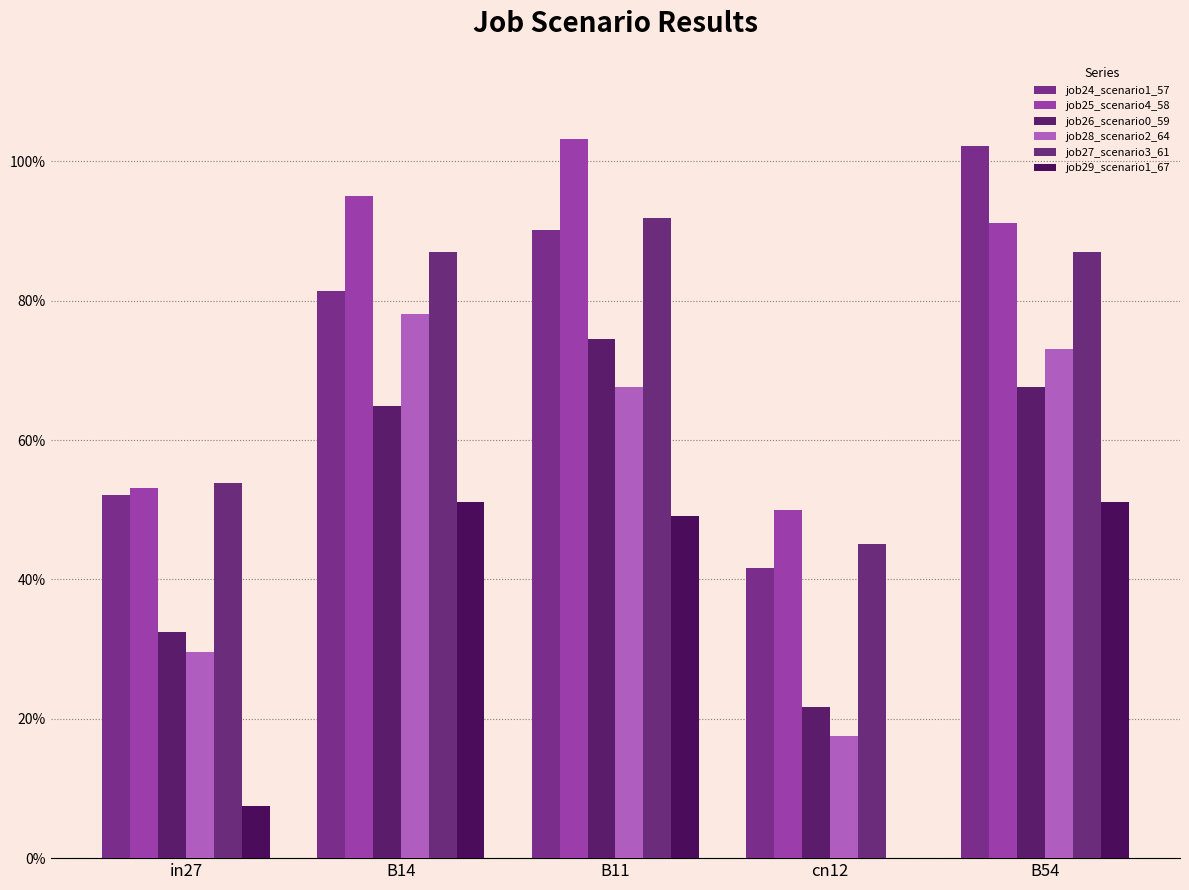

At which label does job26_scenario0_59 reach its minimum?

cn12